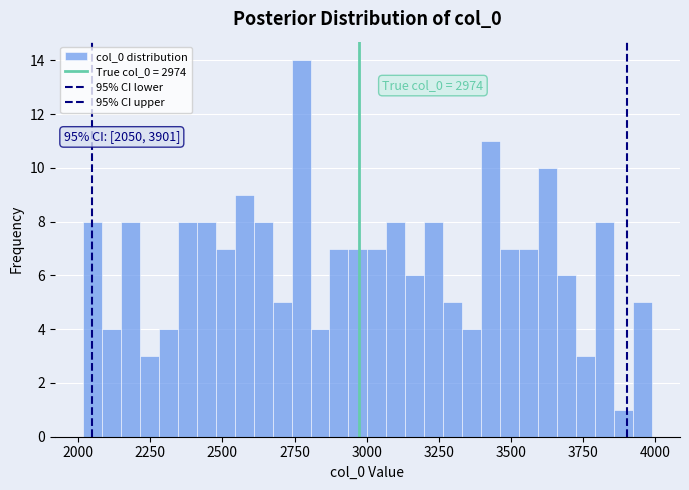

Around what value on the x-axis is the tallest bar? Give the approximate position of its centre, as read against the axis.

2750